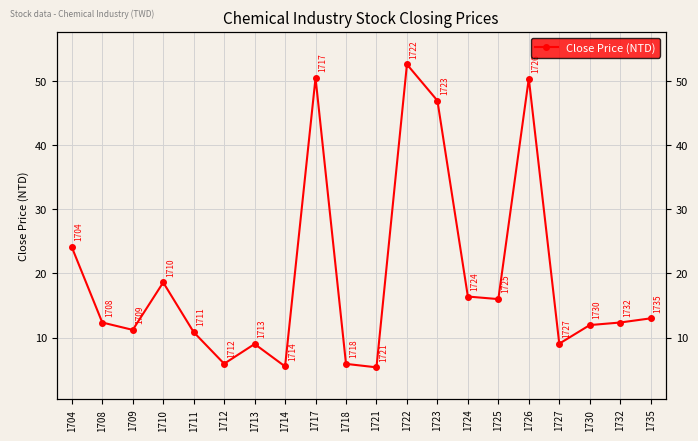

What is the difference between the maximum and second lowest values?

47.1